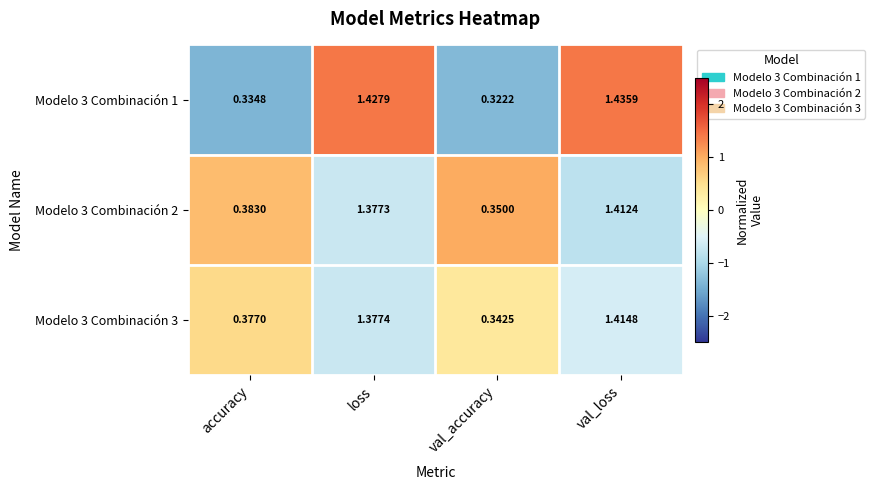

Which series has the largest total across all categories?

Modelo 3 Combinación 2